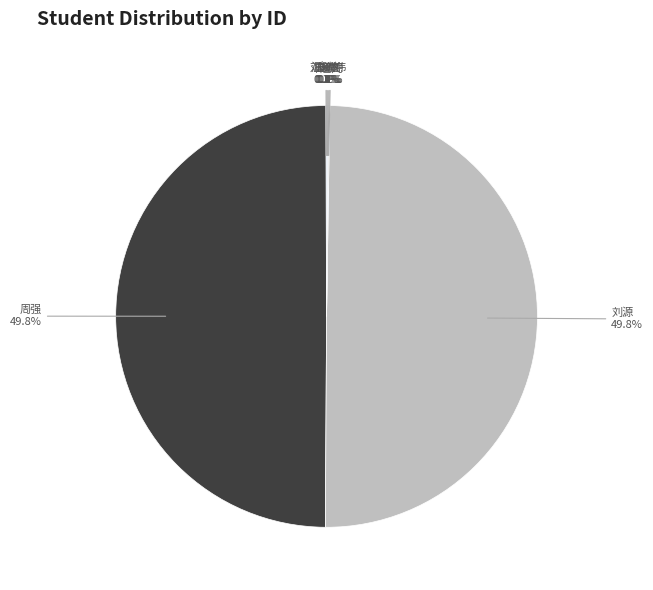

How much of the chart is everything except 刘源?

50.2%